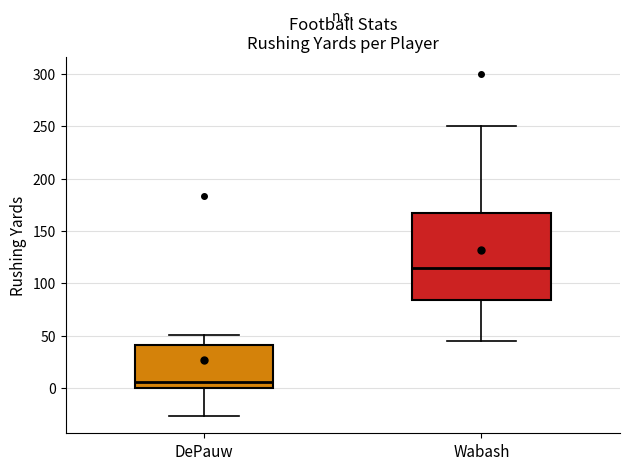

Where does the median line of the box for DePauw sit on the y-axis? The values are not printed on the chart, so give them approximately, as read against the axis.

5